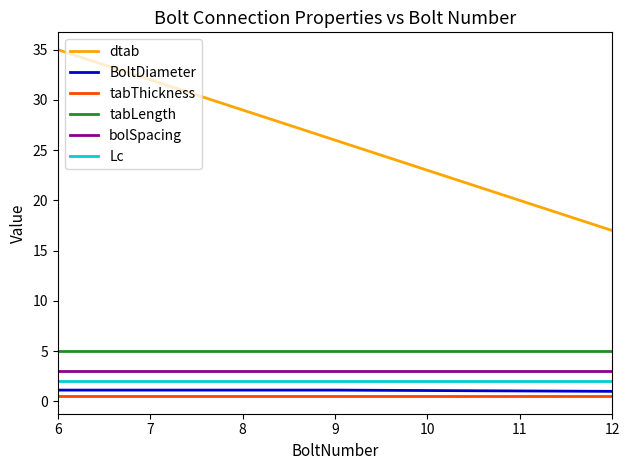

At which category is the sum across all series the highest?

6